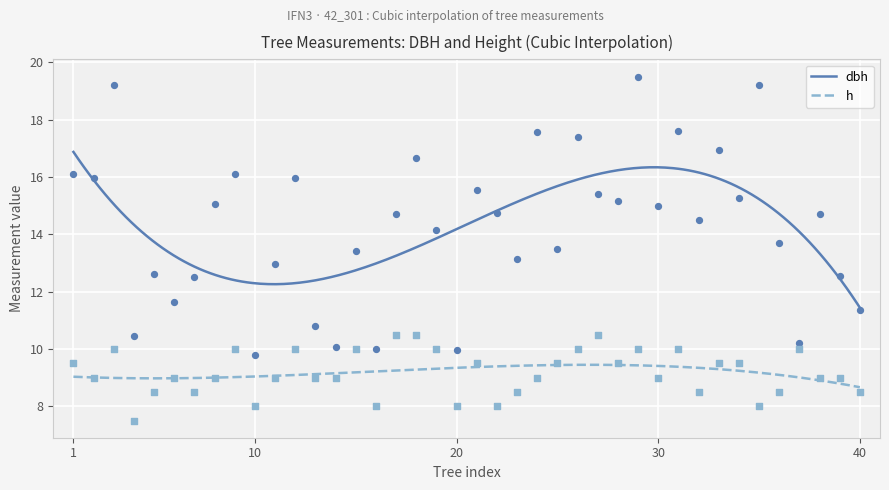

At which category is the sum across all series the highest?

29